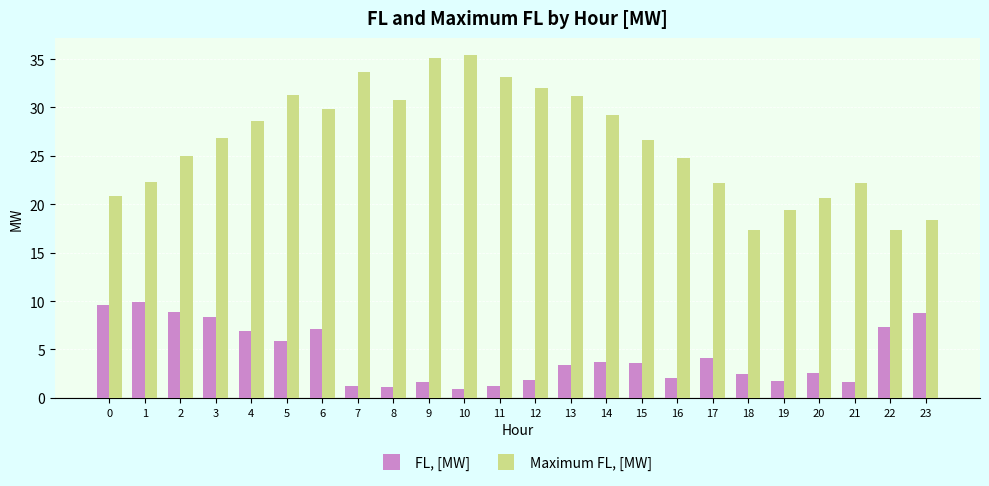

Between 19 and 22, which series saw the biggest shift?

FL, [MW]